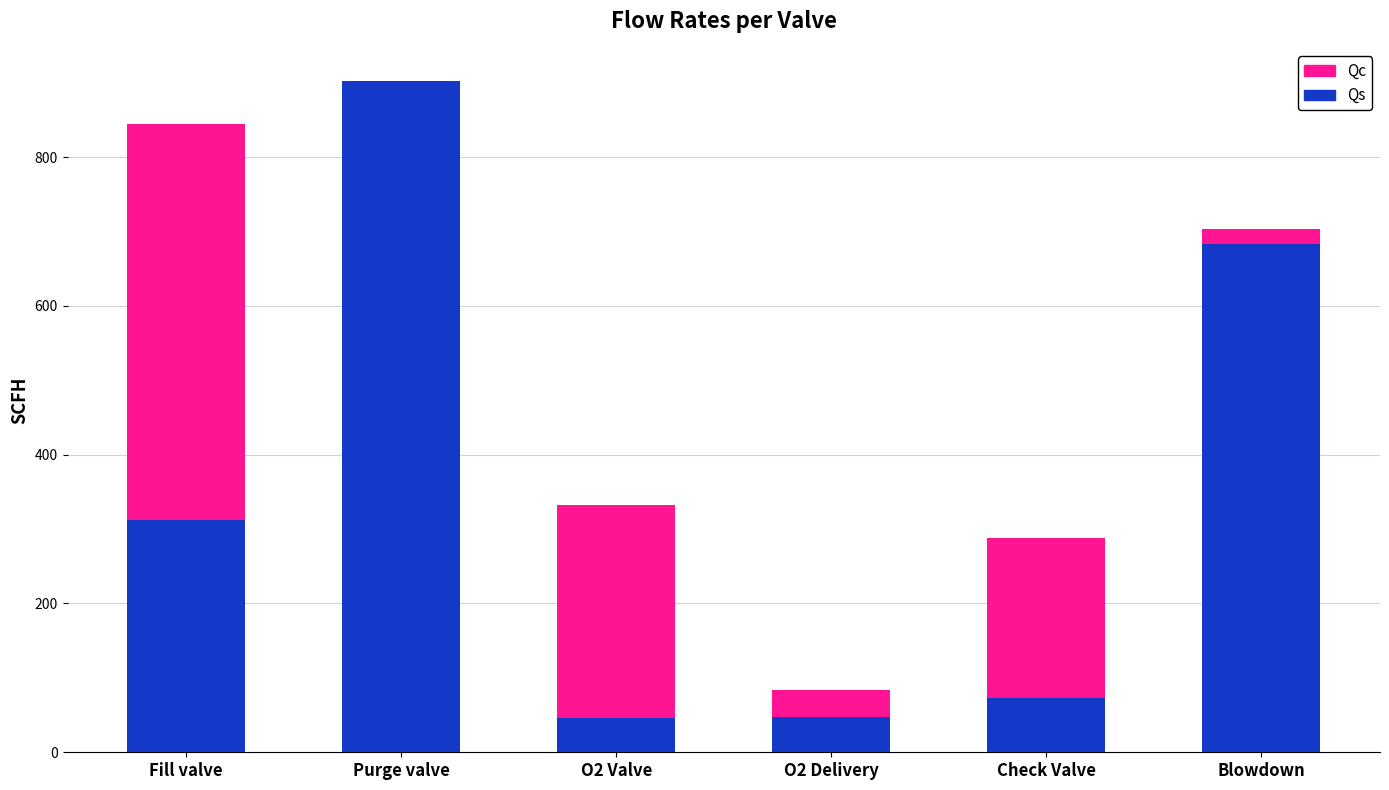

What is the label of the 3rd bar from the left?

O2 Valve